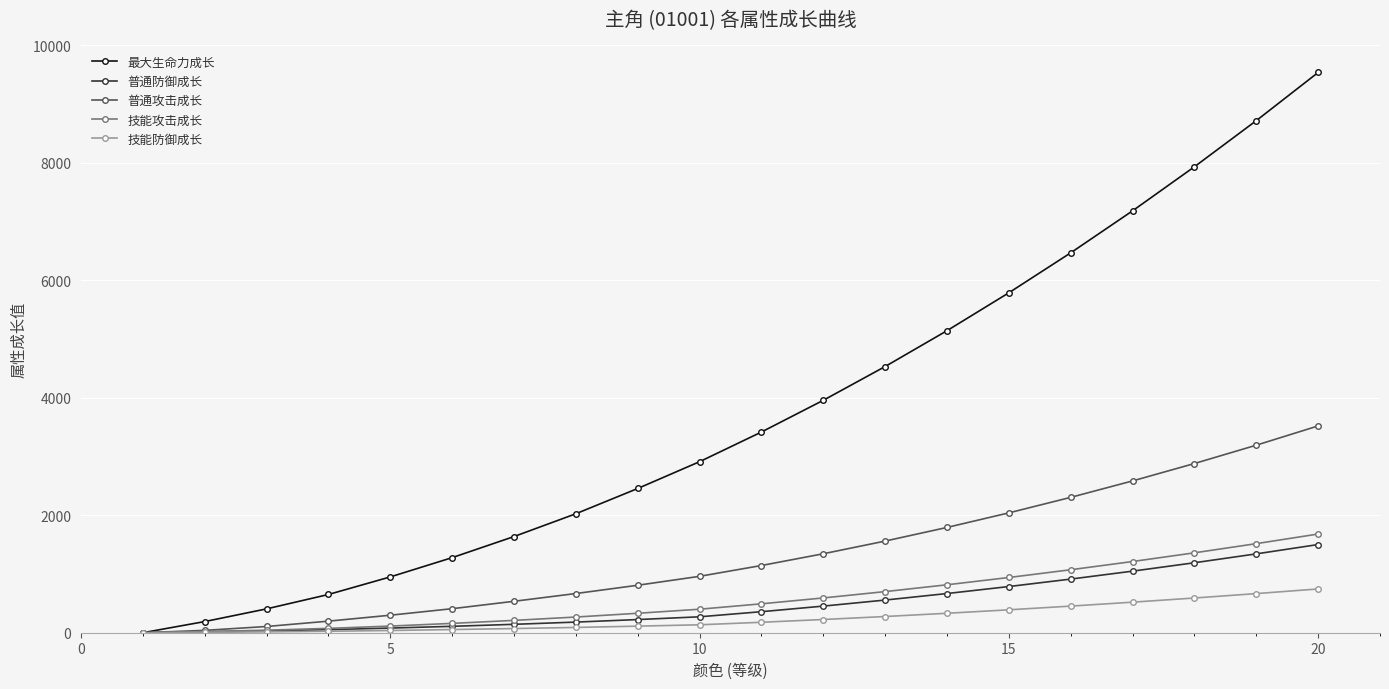

Which series has the widest spread of values?

最大生命力成长